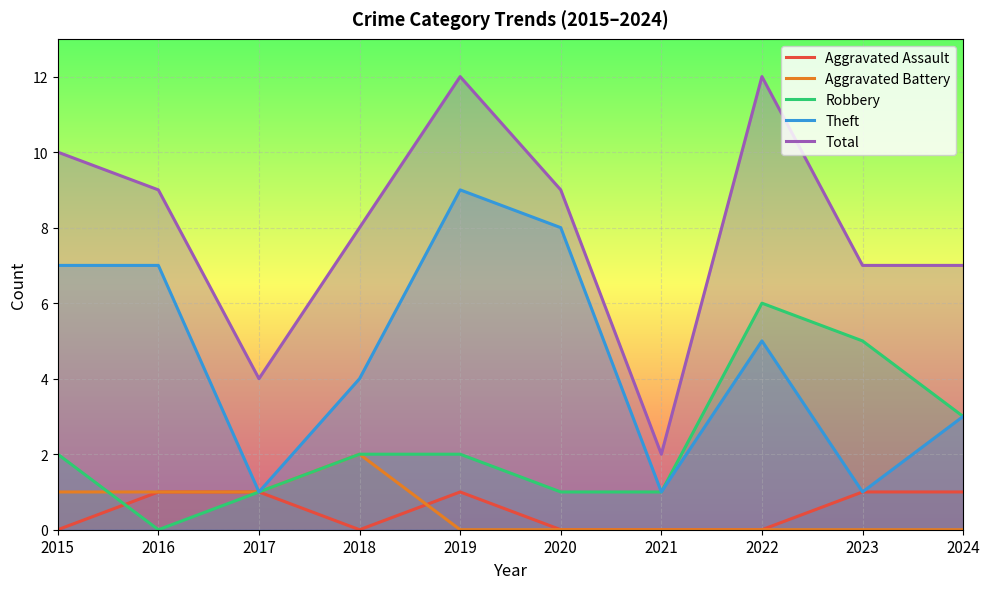

At which category does Robbery reach its first local valley?

2016